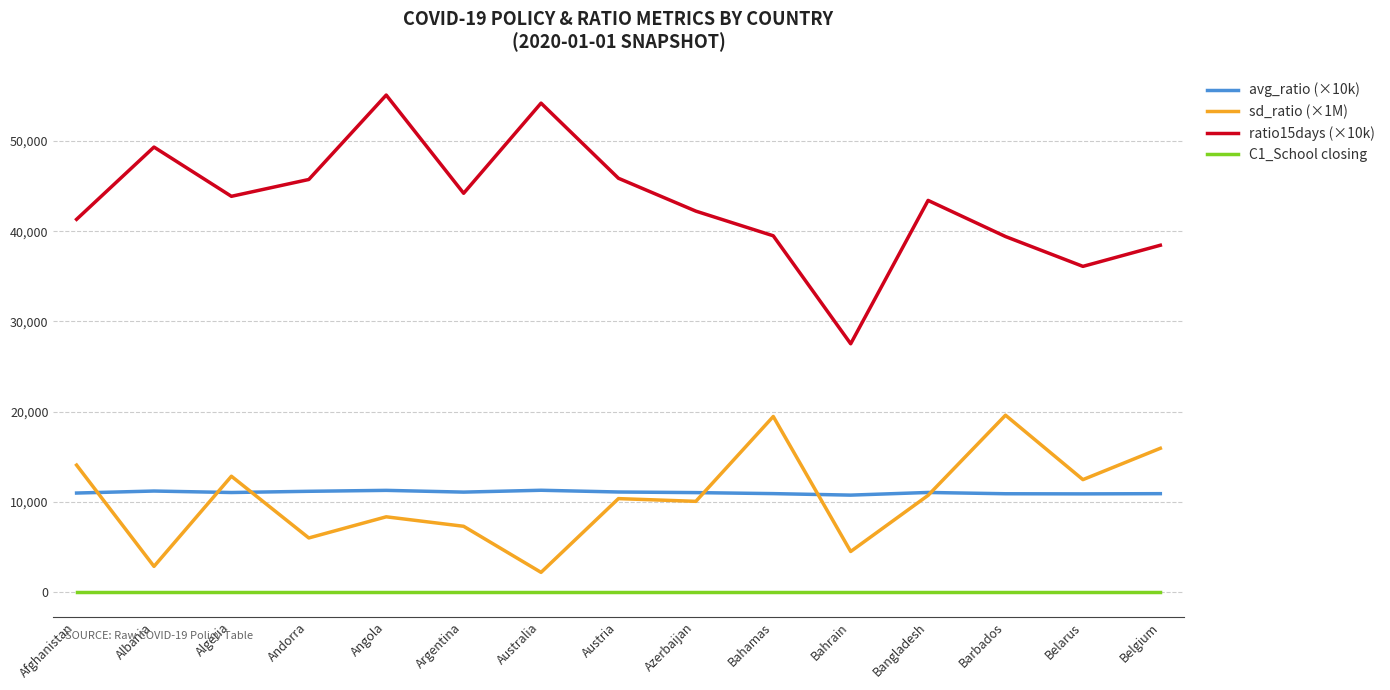

True or false: C1_School closing and avg_ratio (×10k) intersect in this chart.

False